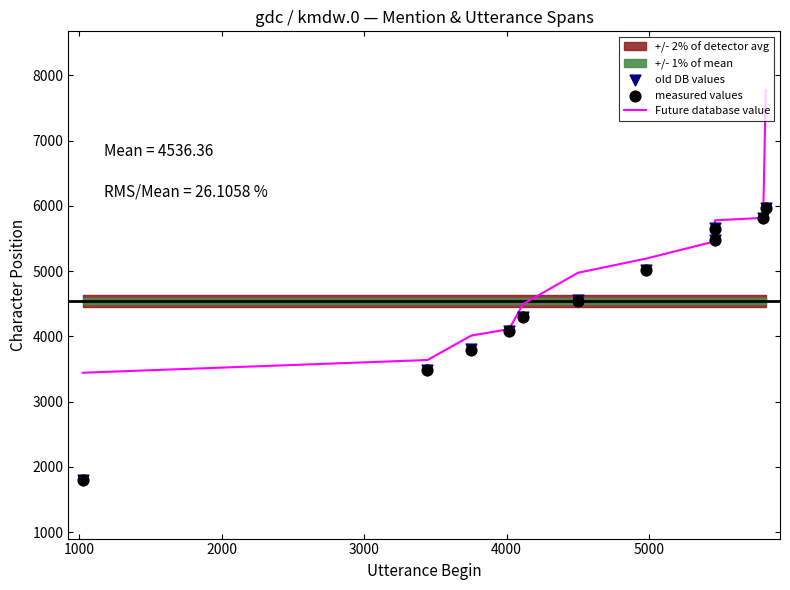

Is the value of old DB values at 6000 greater than the value of measured values at 2000?

Yes